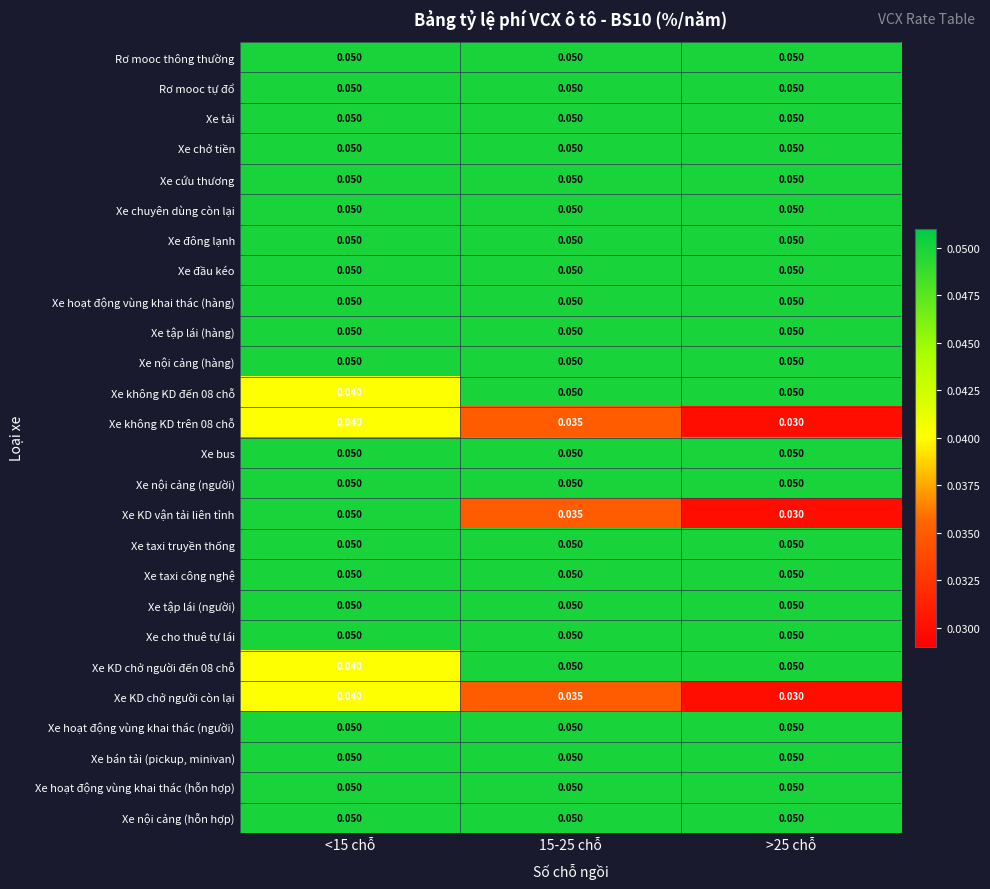

Is the value of Xe KD vận tải liên tỉnh at >25 chỗ greater than the value of Xe tập lái (người) at 15-25 chỗ?

No